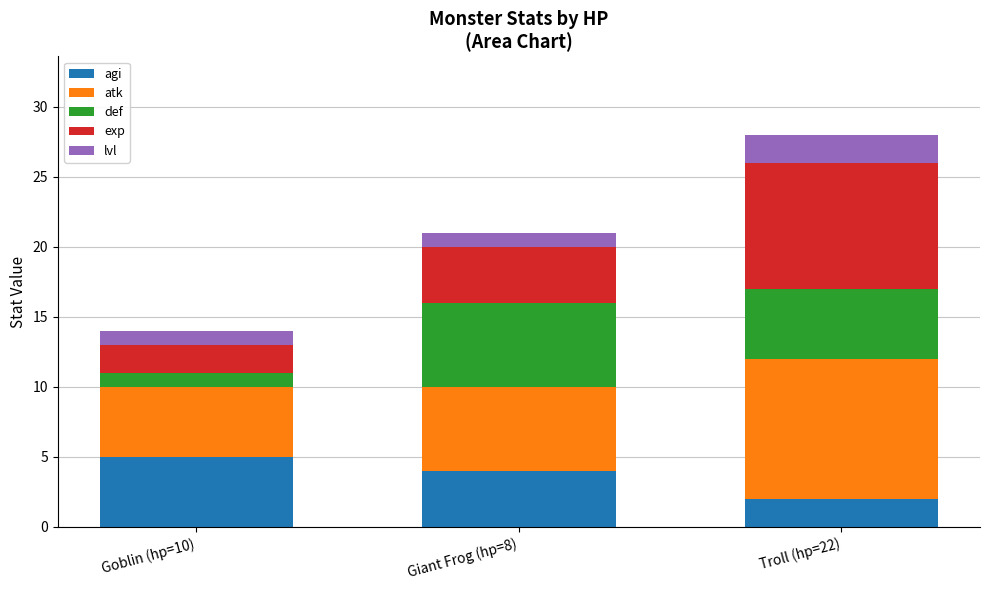

At which category is the sum across all series the highest?

Troll (hp=22)